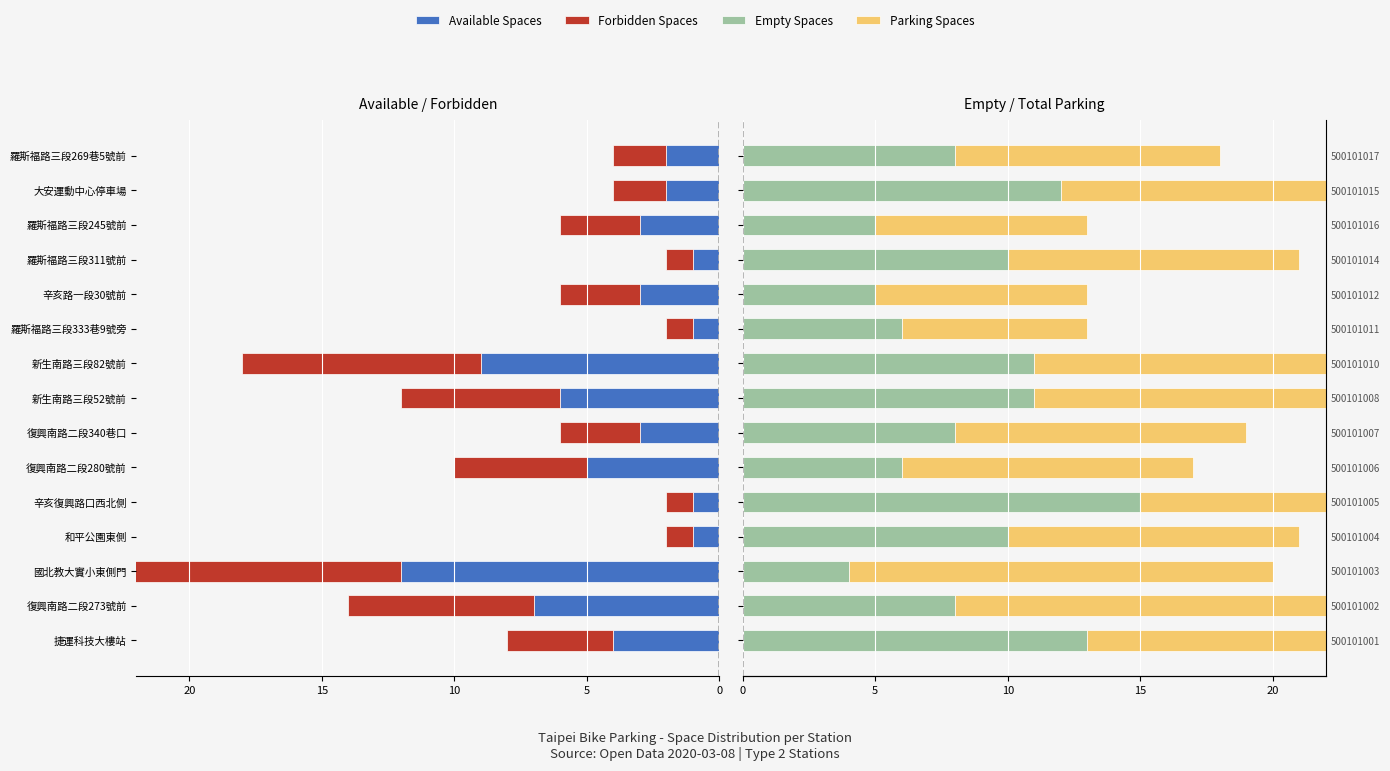

How many values in the Empty Spaces series are below 8?

5